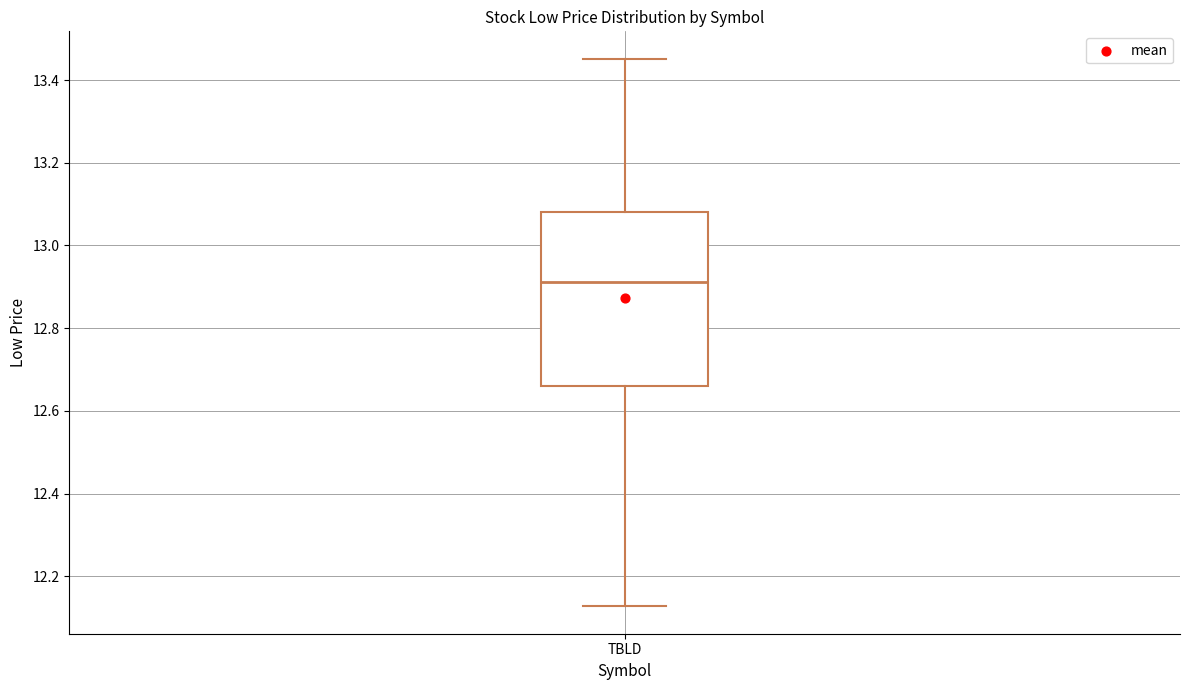

Transcribe this box plot: give where the median line is, the range the box spans, and where the two whiskers end, as read against the y-axis. The values are not printed on the chart, so give them approximately, as read against the axis.

median 12.92, box 12.66 to 13.08, whiskers 12.12 to 13.46